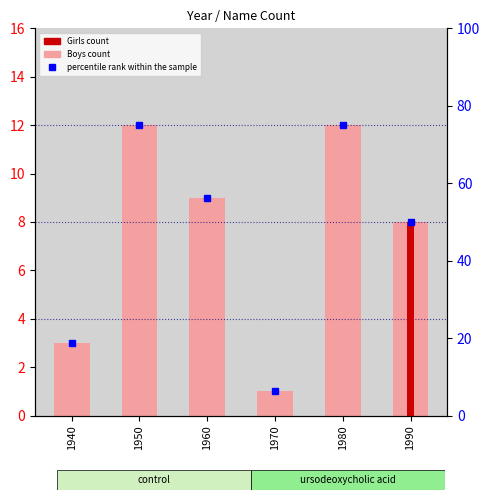

At how many categories does at least one series exceed 22?

4